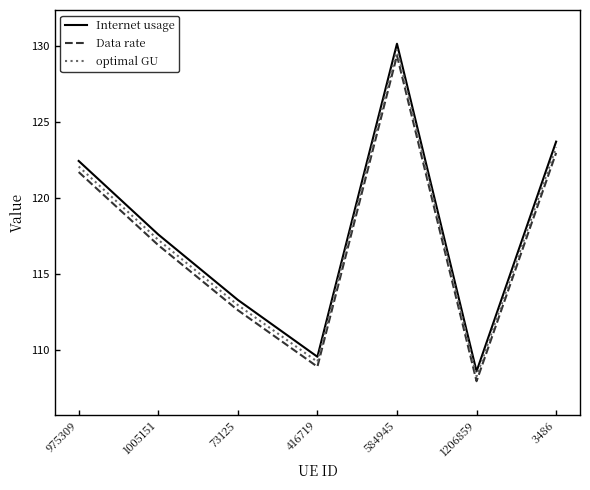

Is the value of Internet usage at 975309 greater than the value of optimal GU at 3486?

No